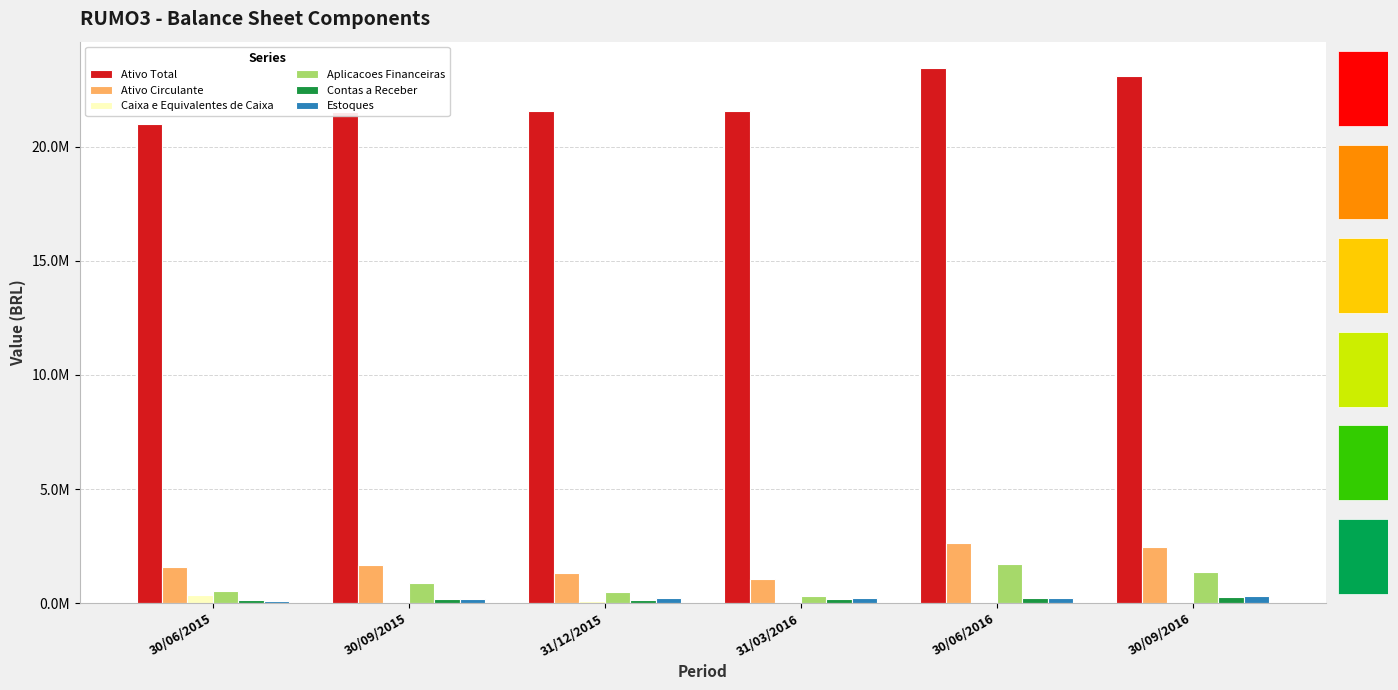

Does the chart contain stacked bars?

No